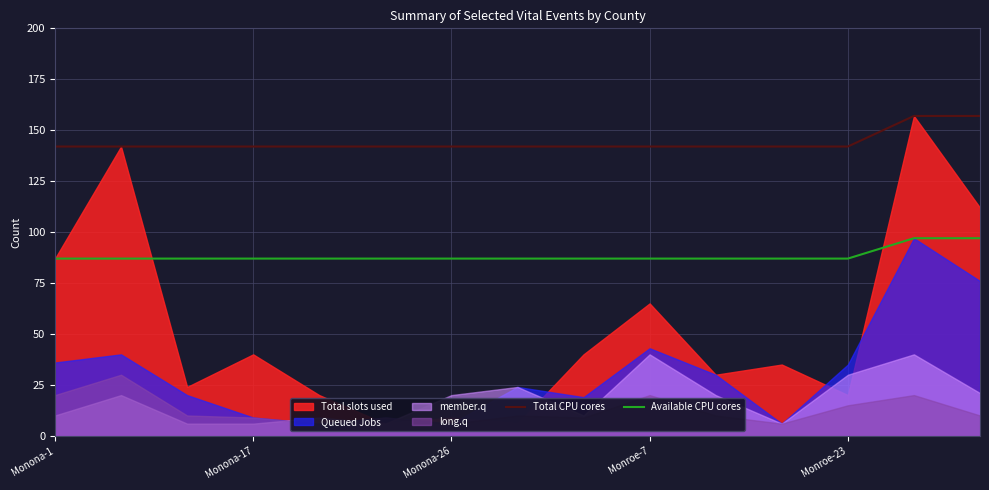

True or false: Total CPU cores and Available CPU cores intersect in this chart.

False